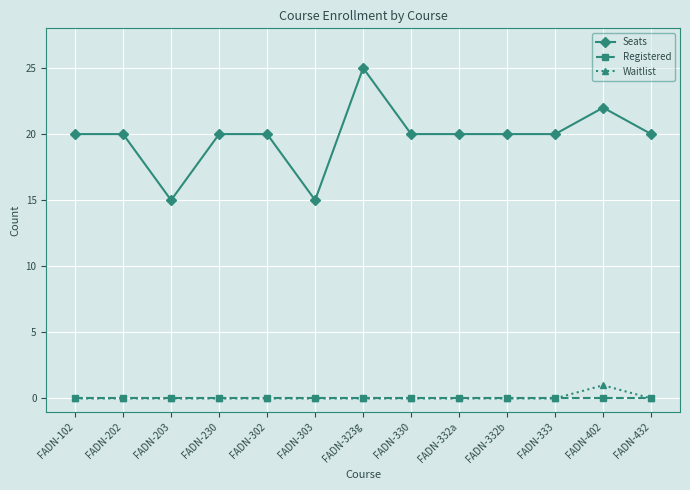

Reading left to right, transcribe all the data shown in this chart.

Seats: 20	20	15	20	20	15	25	20	20	20	20	22	20
Registered: 0	0	0	0	0	0	0	0	0	0	0	0	0
Waitlist: 0	0	0	0	0	0	0	0	0	0	0	1	0